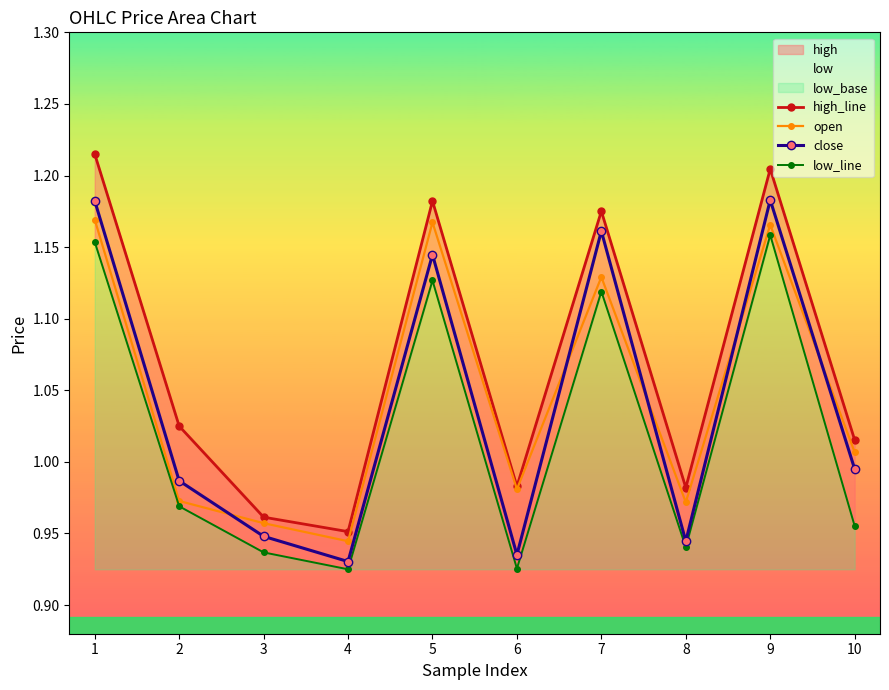

Reading right to left, extract all data points from this chart.

high_line: 10=1.0	9=1.2	8=1.0	7=1.2	6=1.0	5=1.2	4=1.0	3=1.0	2=1.0	1=1.2
open: 10=1.0	9=1.2	8=1.0	7=1.1	6=1.0	5=1.2	4=0.9	3=1.0	2=1.0	1=1.2
close: 10=1.0	9=1.2	8=0.9	7=1.2	6=0.9	5=1.1	4=0.9	3=0.9	2=1.0	1=1.2
low_line: 10=1.0	9=1.2	8=0.9	7=1.1	6=0.9	5=1.1	4=0.9	3=0.9	2=1.0	1=1.2